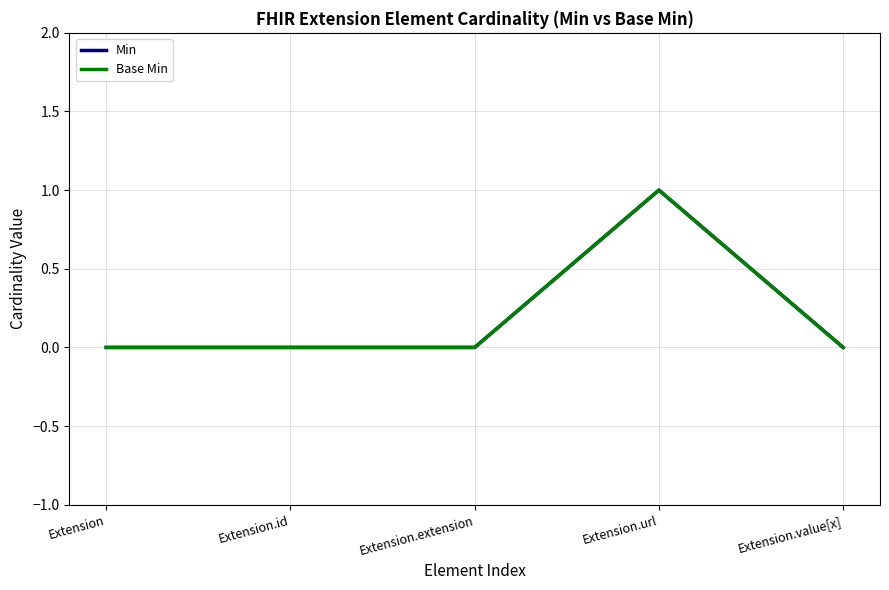

Which series has the largest total across all categories?

Min